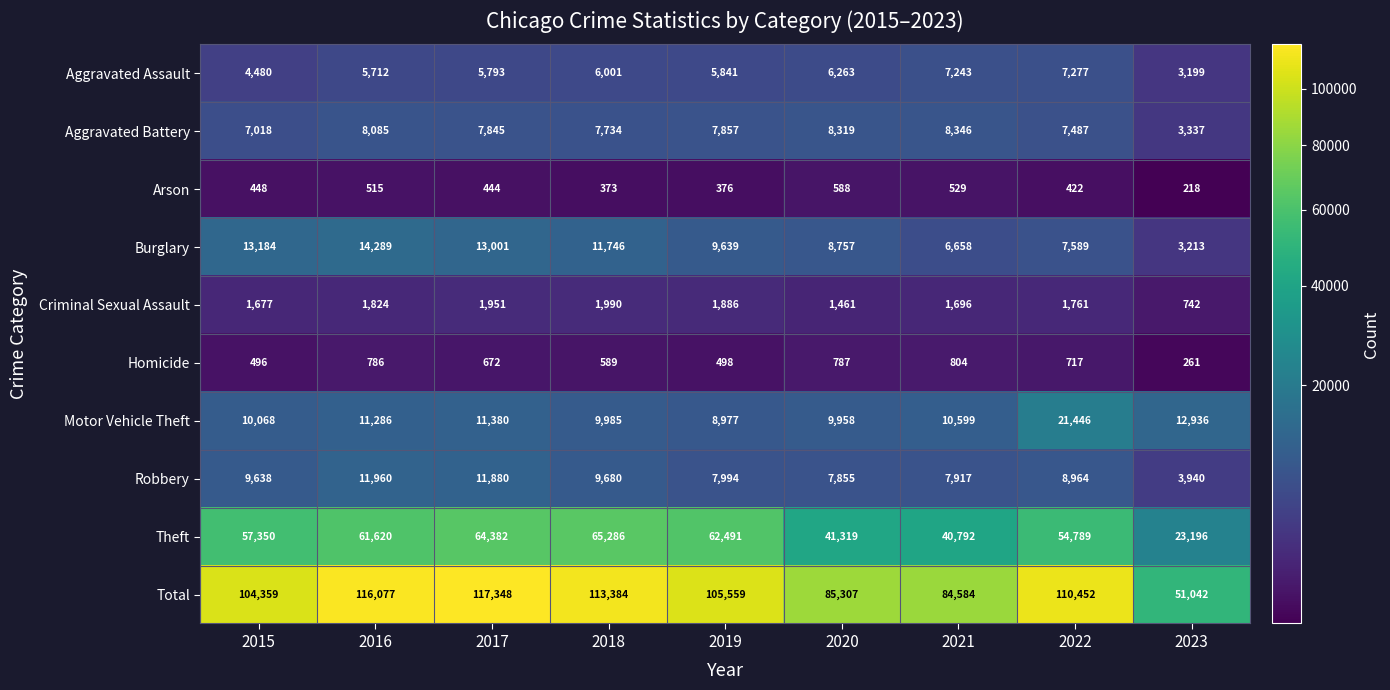

What is the maximum value shown in the chart?

117348